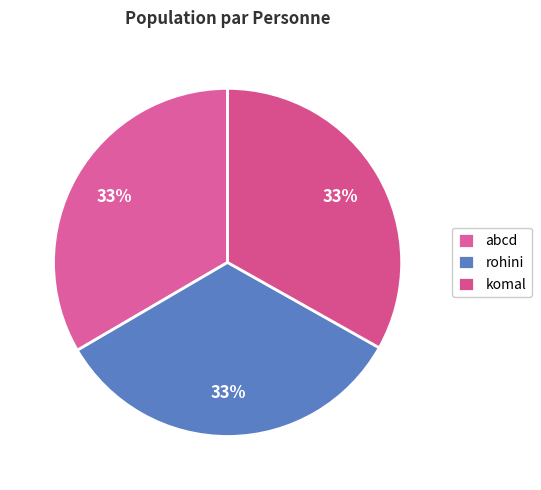

How many slices are in this pie chart?

3